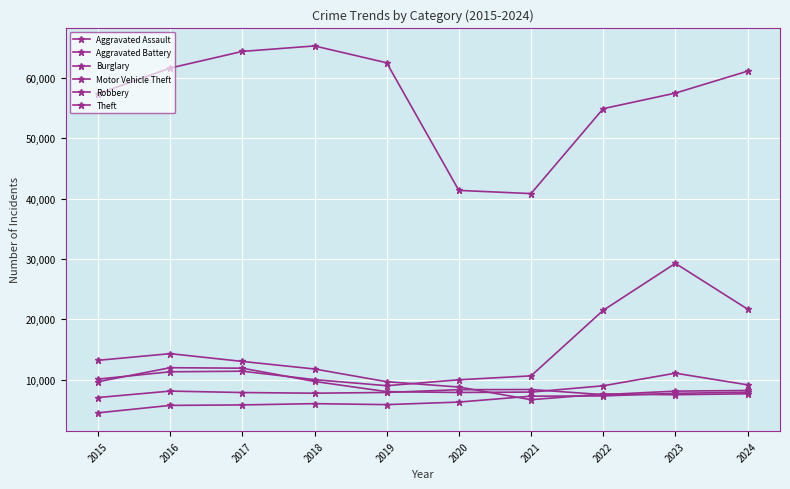

Which series has the largest total across all categories?

Theft